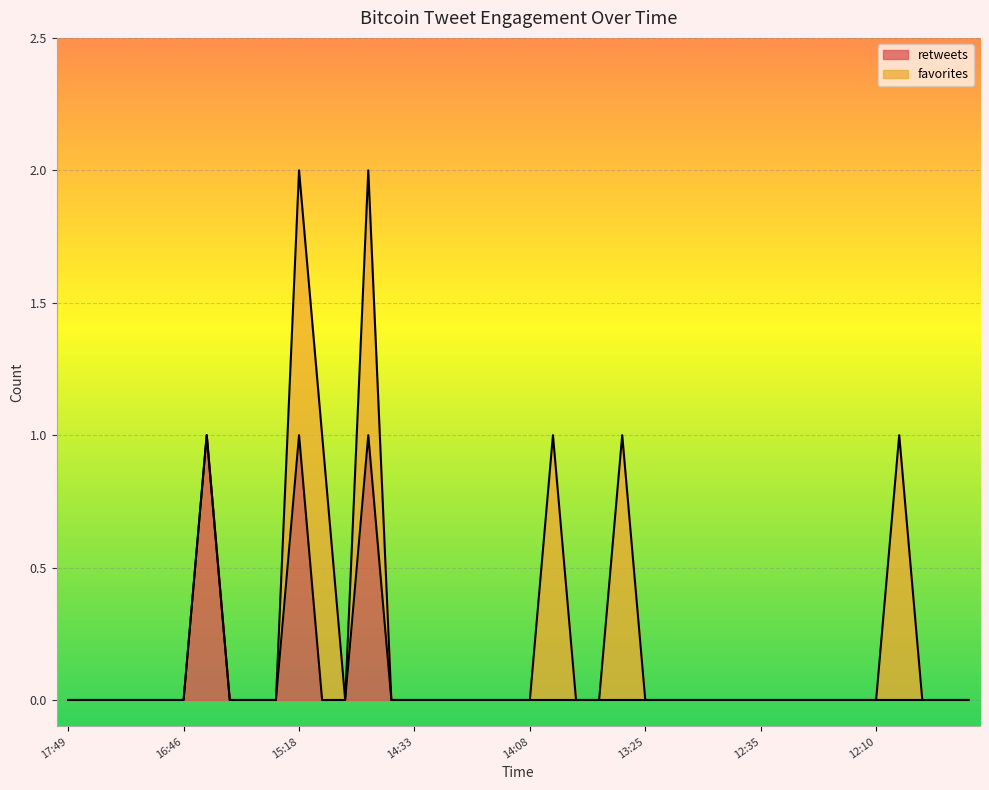

How many lines are shown in the chart?

2